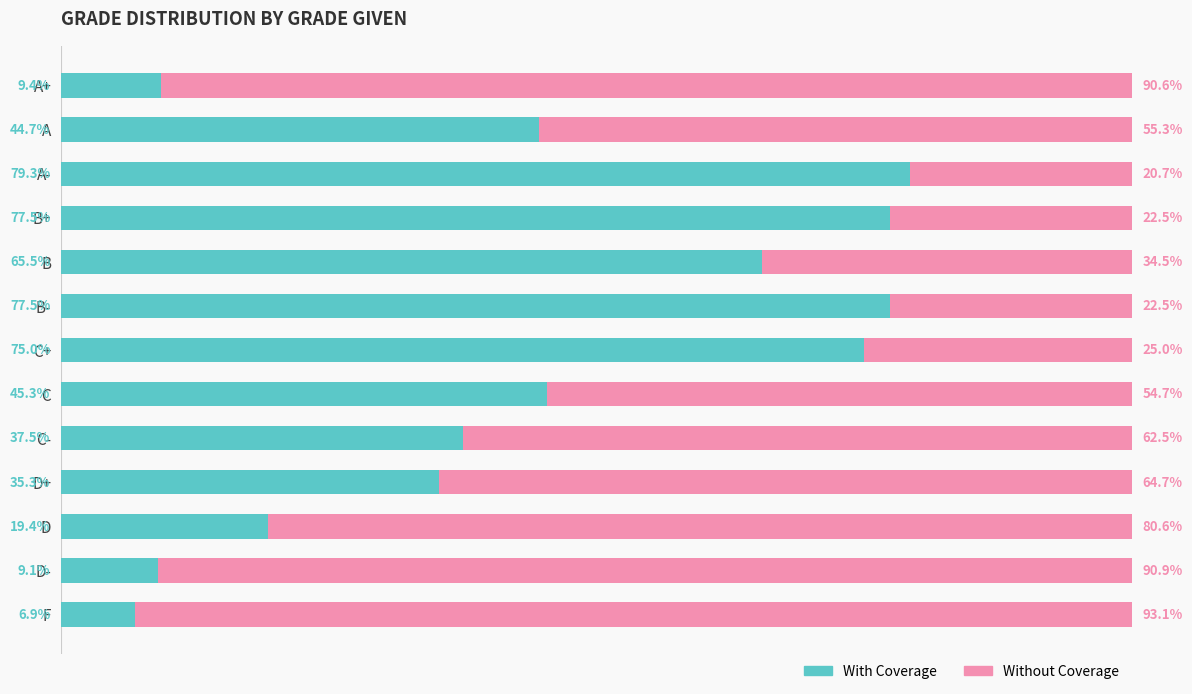

At which label does With Coverage reach its peak?

A-